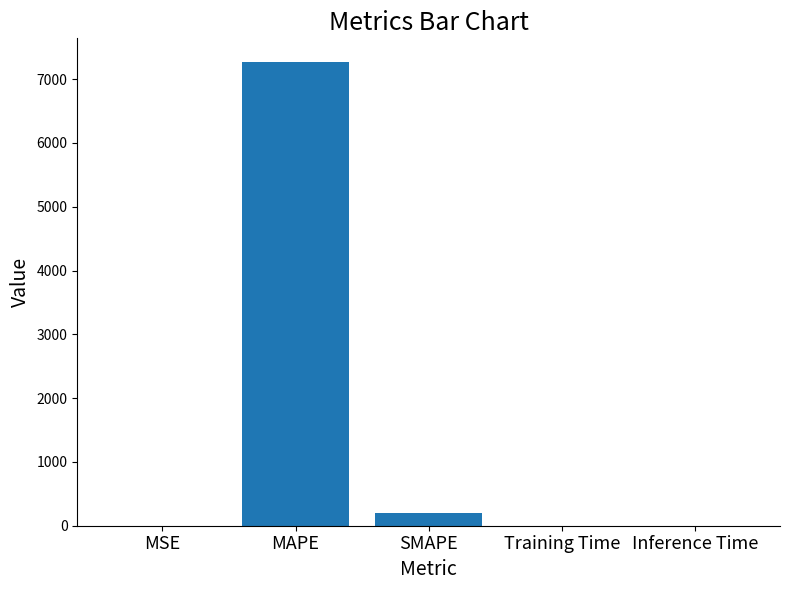

What is the sum of all values?

7470.0